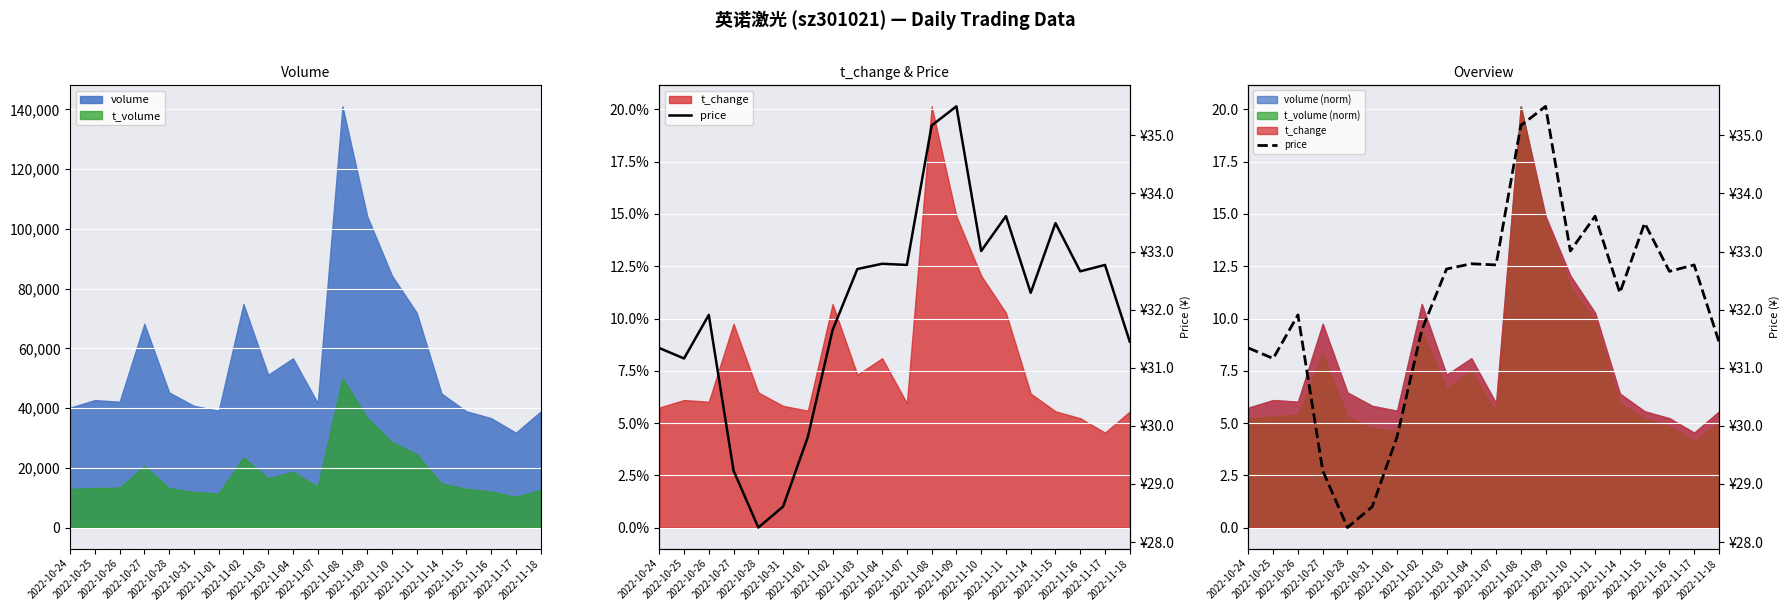

What is the ratio of the value at 2022-11-18 to the value at 2022-10-25?

1.0